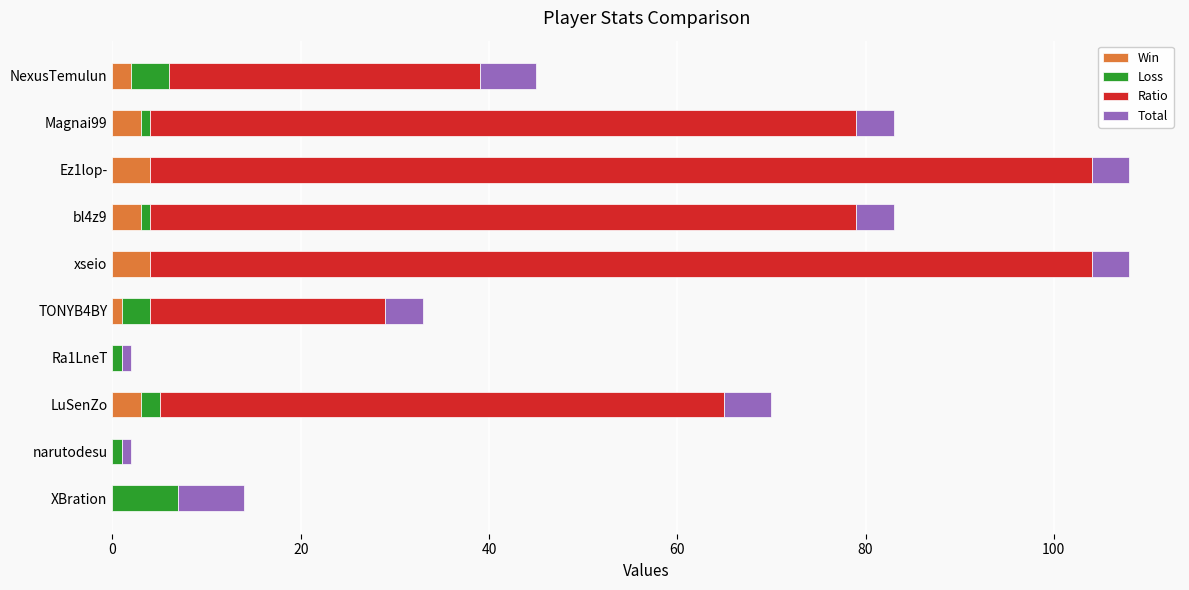

Where is Win nearest to the value 2?

NexusTemulun